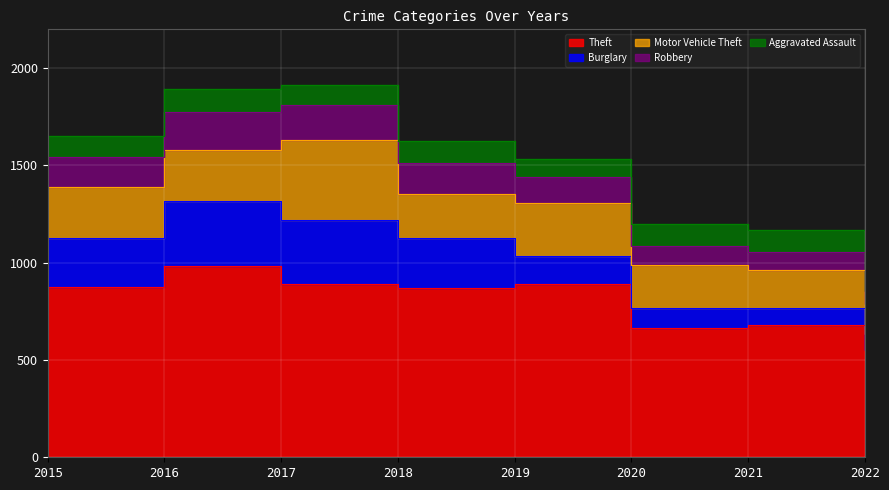

List the series in order of their peak value, highest first.

Theft, Motor Vehicle Theft, Burglary, Robbery, Aggravated Assault